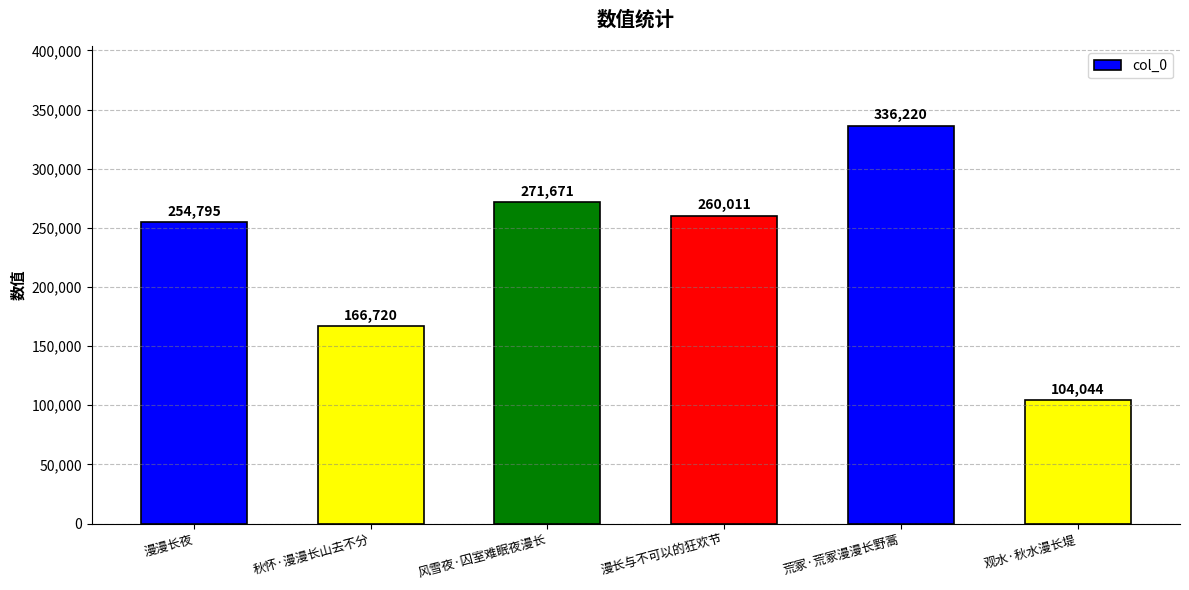

How many values are below 260011?

3